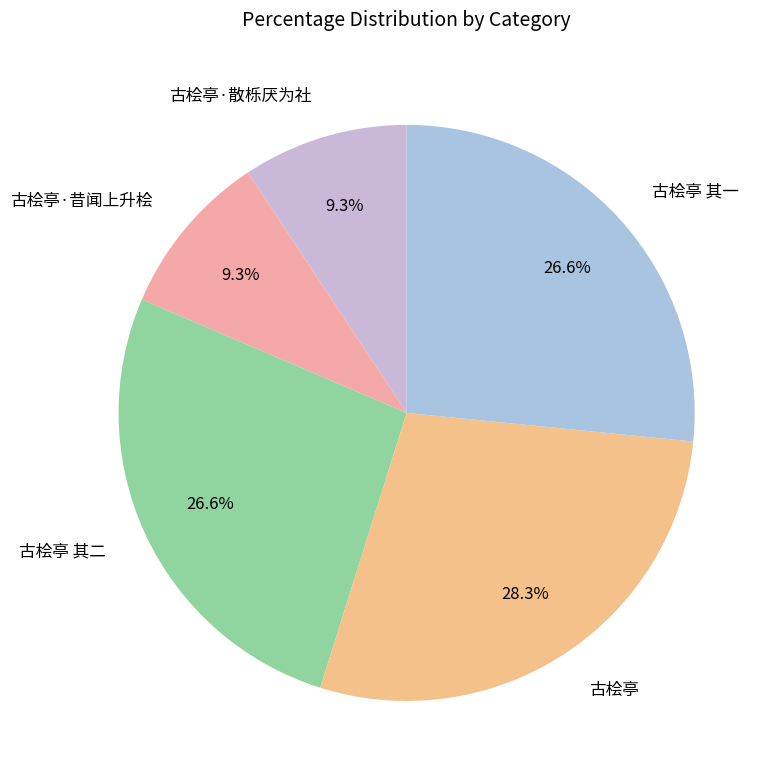

Is there a majority slice in this chart?

No